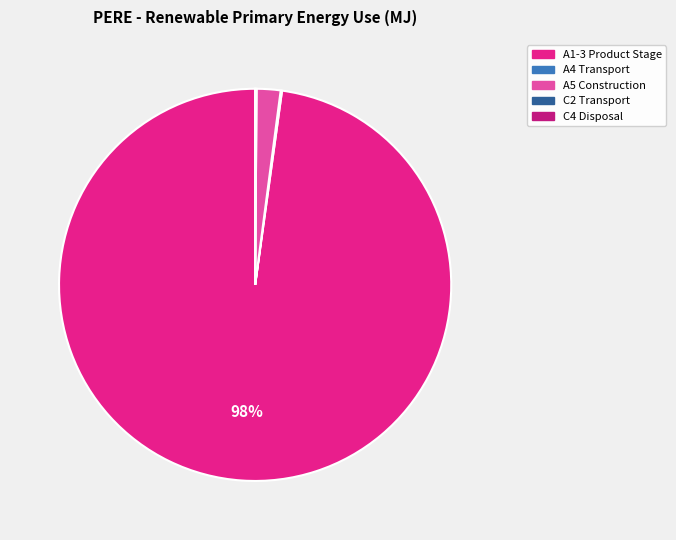

Do A5 Construction and A1-3 Product Stage together represent more than half of the pie?

Yes